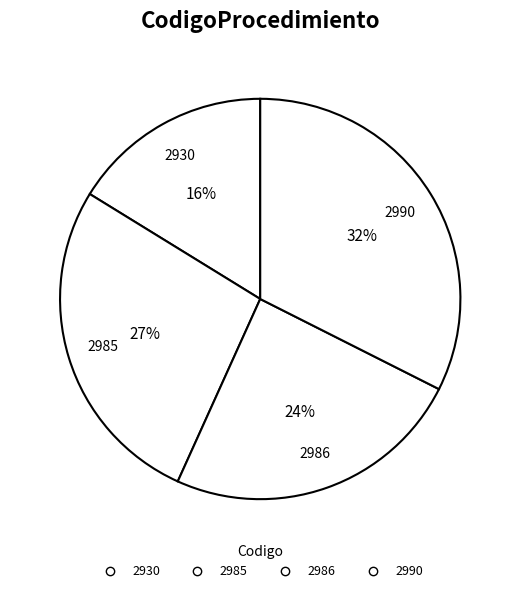

How many segments does this pie chart have?

4